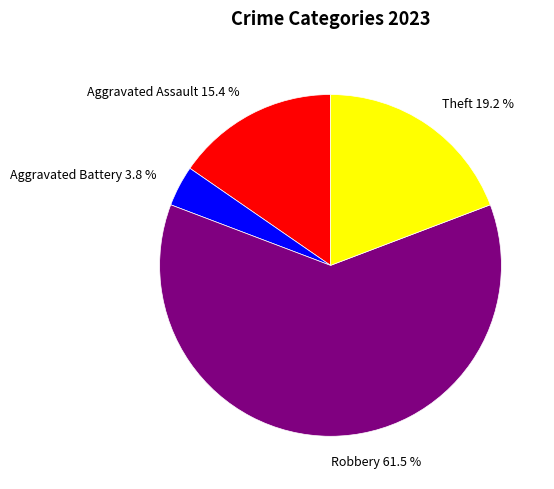

To the nearest percent, what is the difference between the largest and smallest slice percentages?

58%